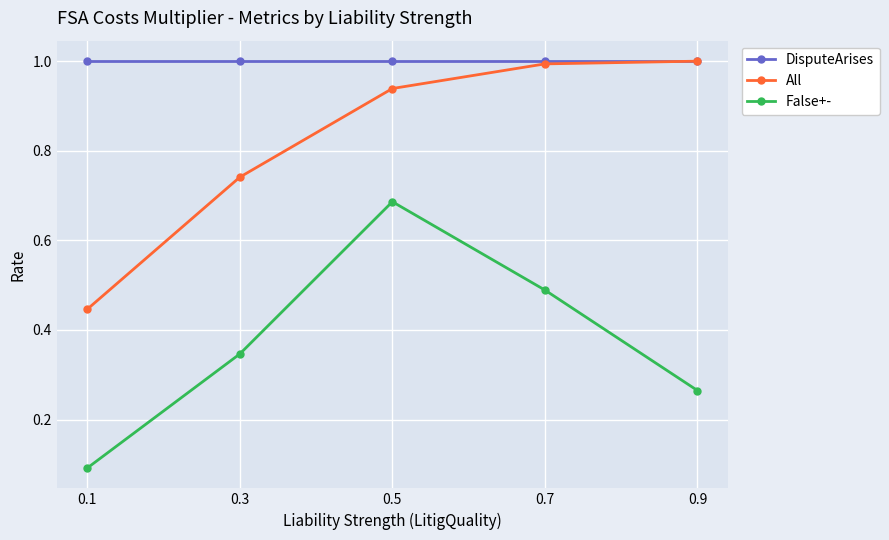

Which series has the largest range (max minus min)?

False+-